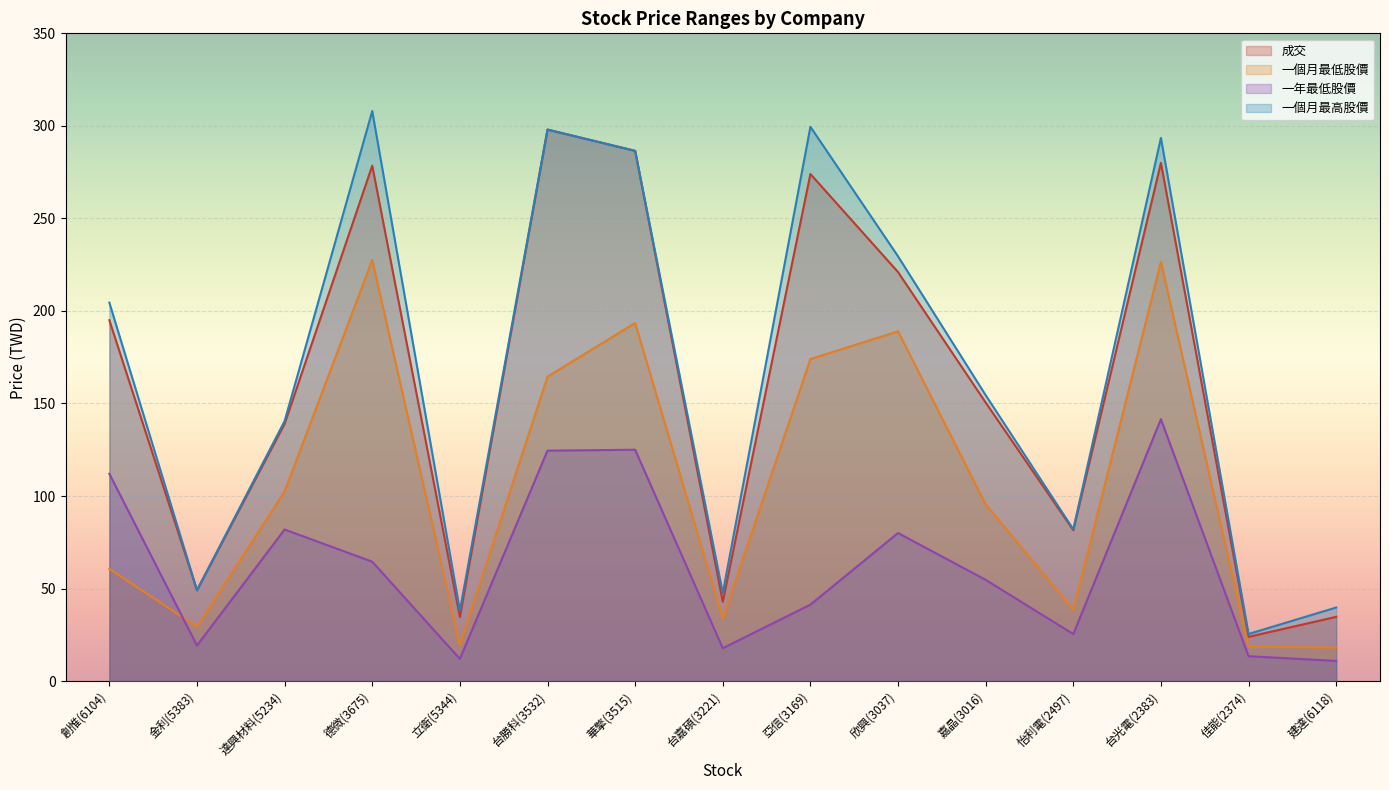

What position from the right is 台嘉碩(3221)?

8